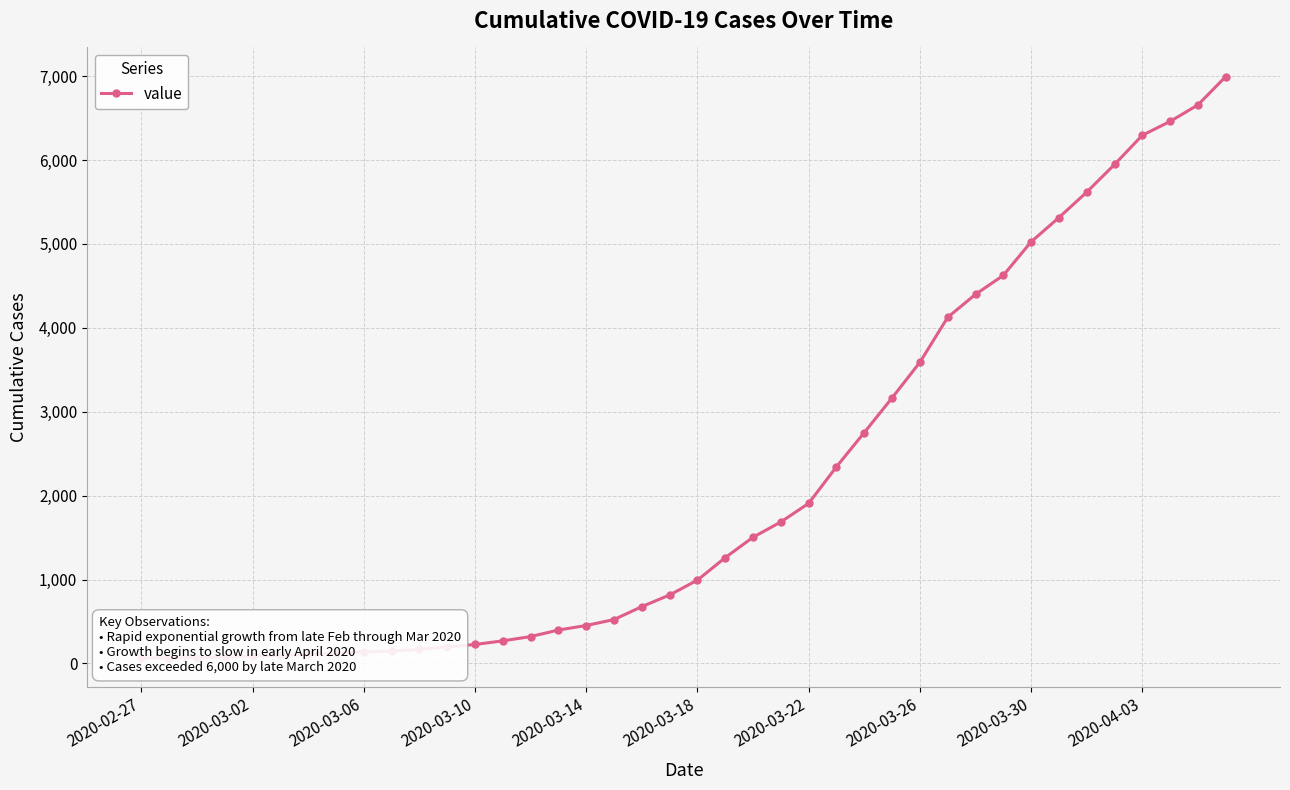

The chart shows a value of 873 at 17. True or false?

False